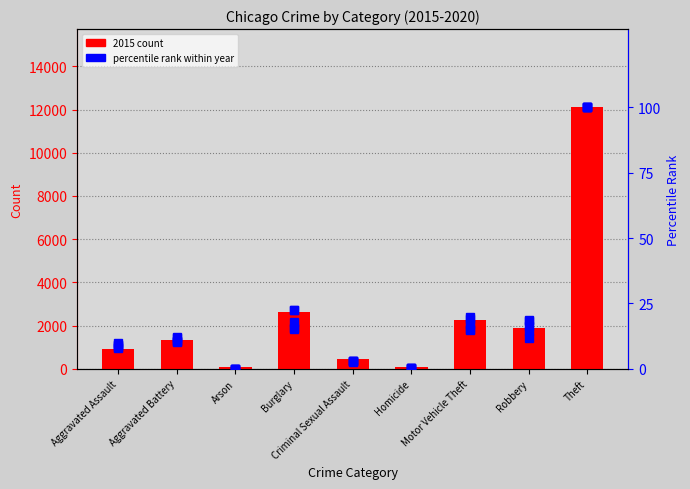

The value of 2020 (percentile rank) at Robbery is 14.5. True or false?

True